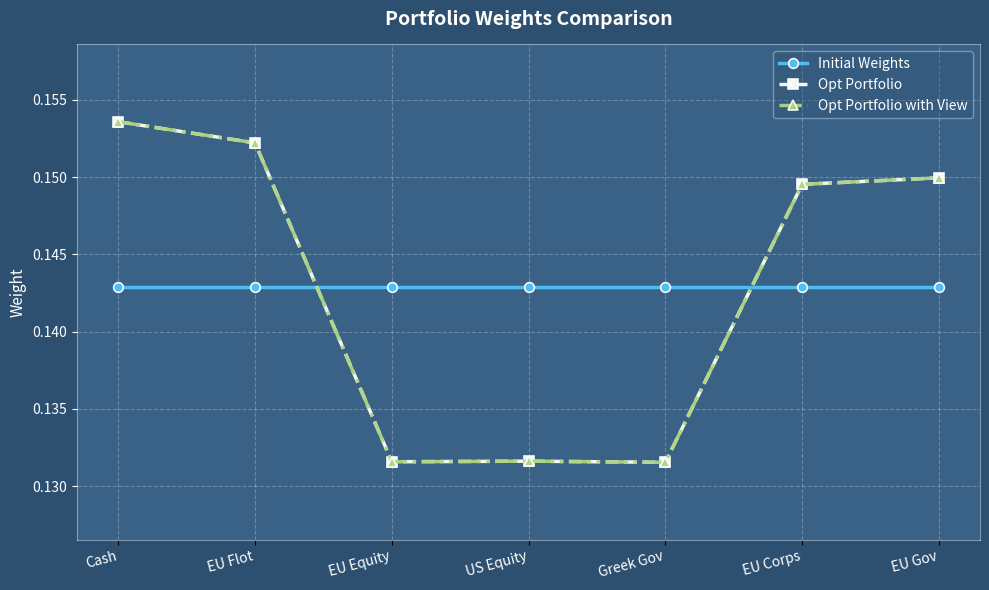

Which series changed the most between EU Equity and EU Gov?

Opt Portfolio